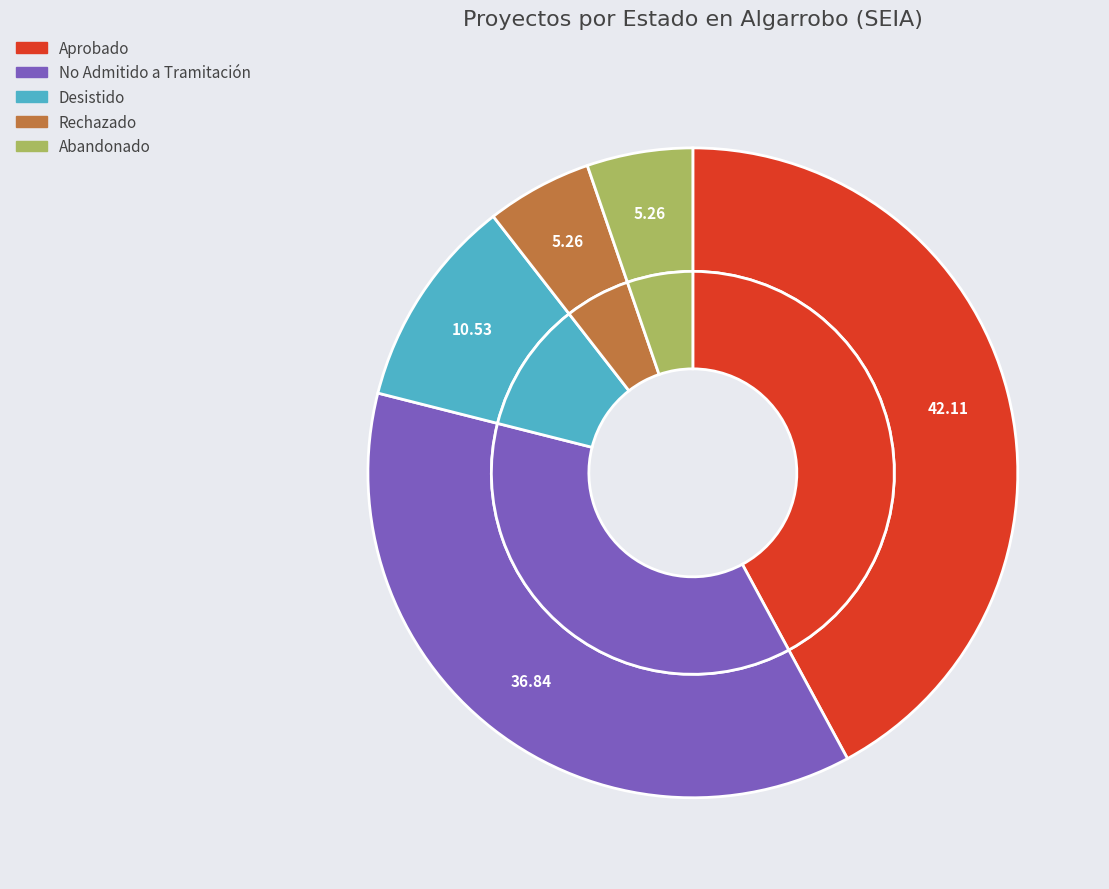

To the nearest percent, what percentage of the pie is Abandonado?

5%